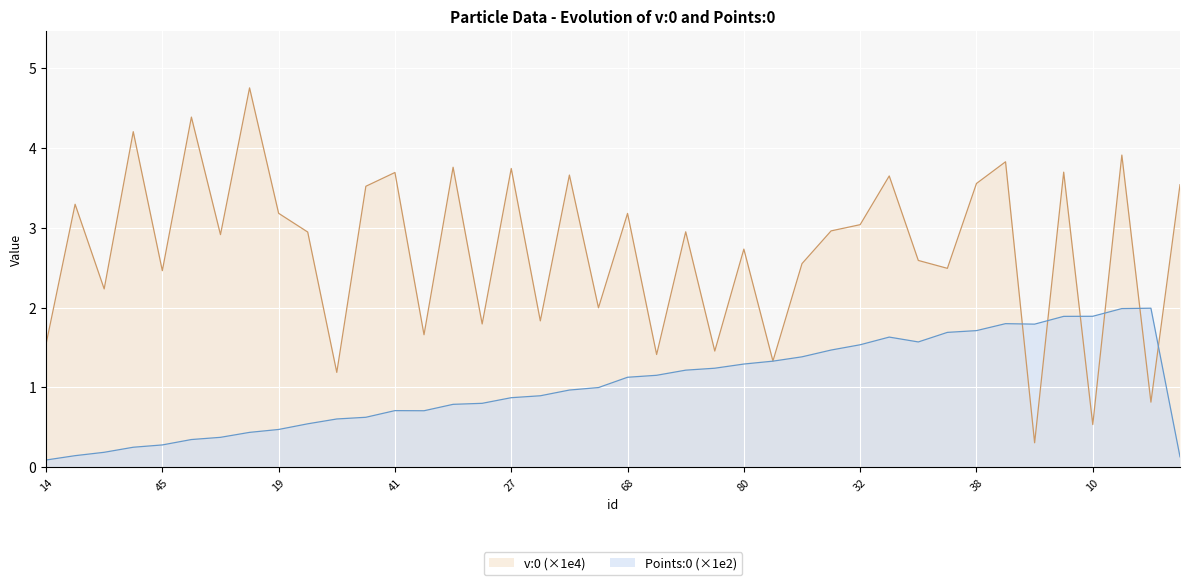

How many interior local valleys does the Points:0 series have?

3